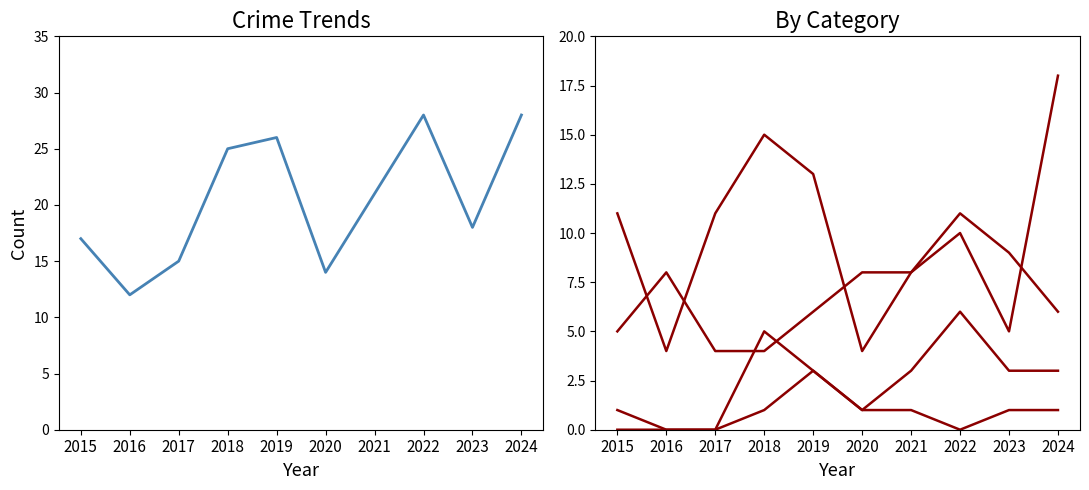

What is the sum of the Robbery values at 2022 and 2020?

18